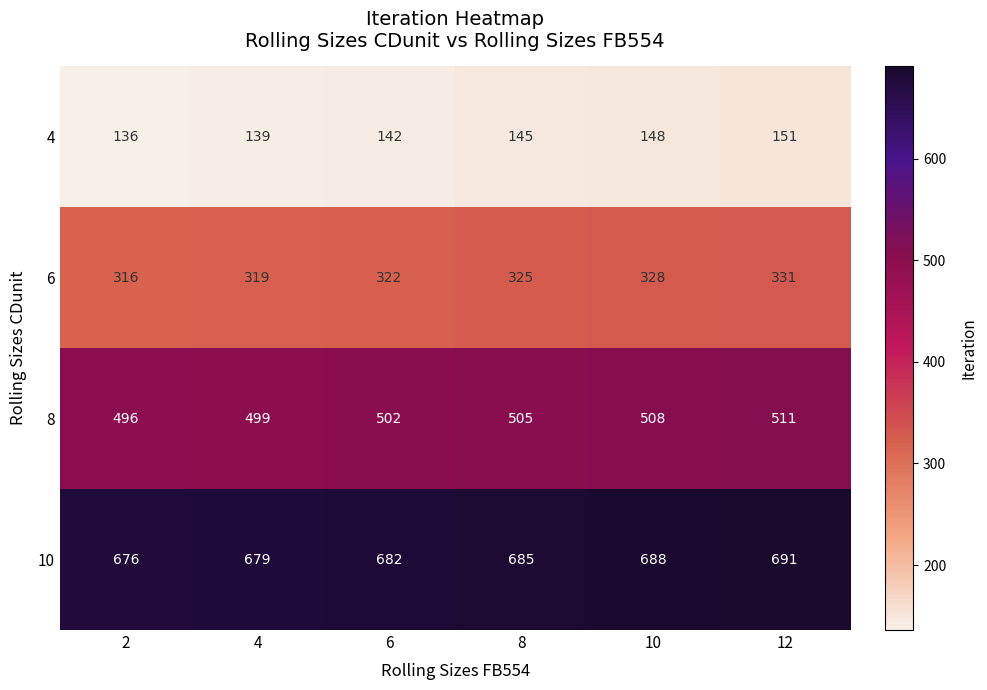

Rank the series by their maximum value, from highest to lowest.

10, 8, 6, 4